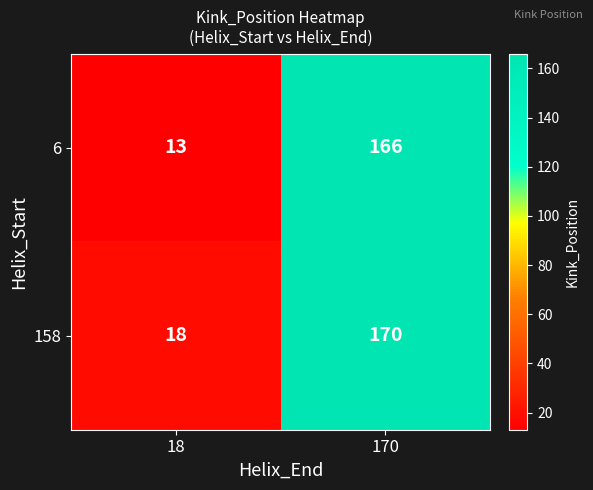

What is the smallest value displayed?

13